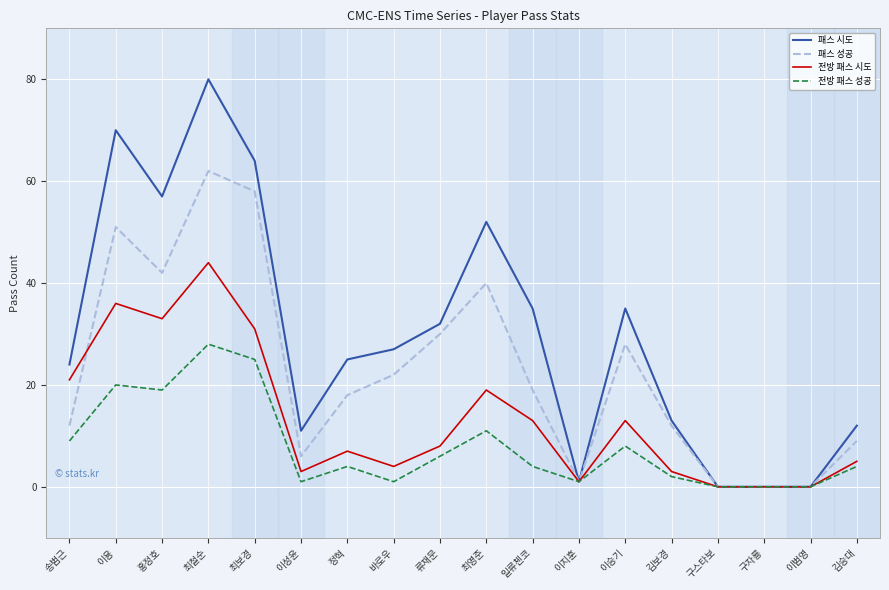

What is the difference between the second highest and minimum values in the 전방 패스 시도 series?

36